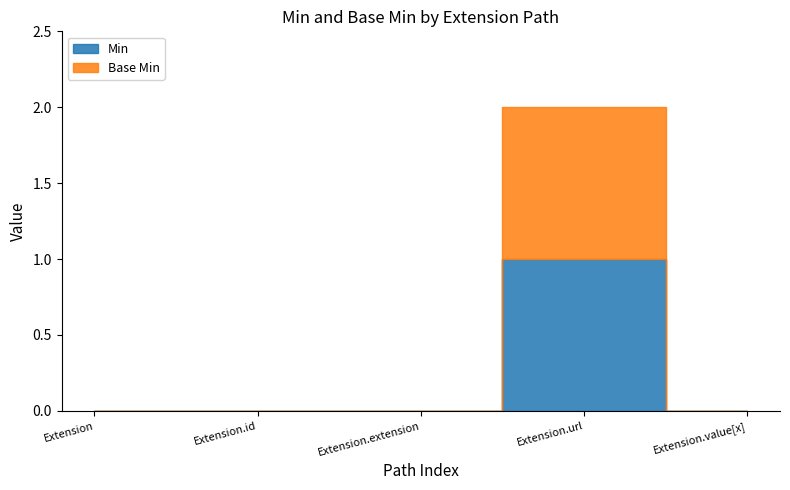

Which has a higher value, Extension.id or Extension.url?

Extension.url